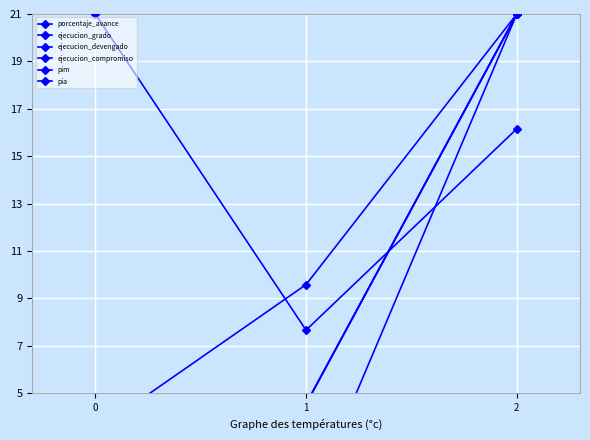

How many data points in porcentaje_avance are less than 16?

1